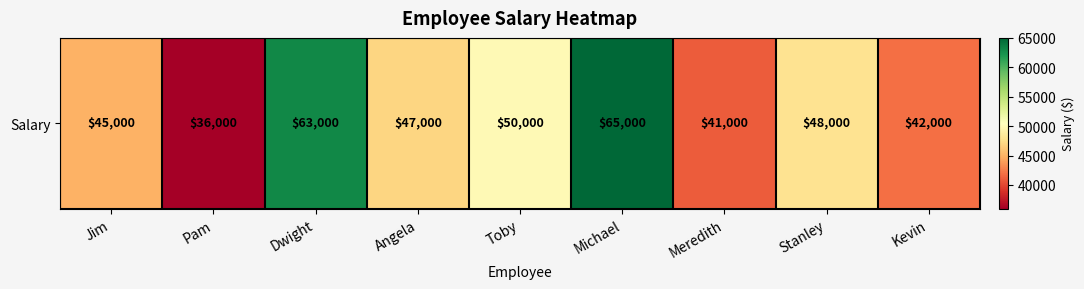

What is the maximum value shown in the chart?

65000